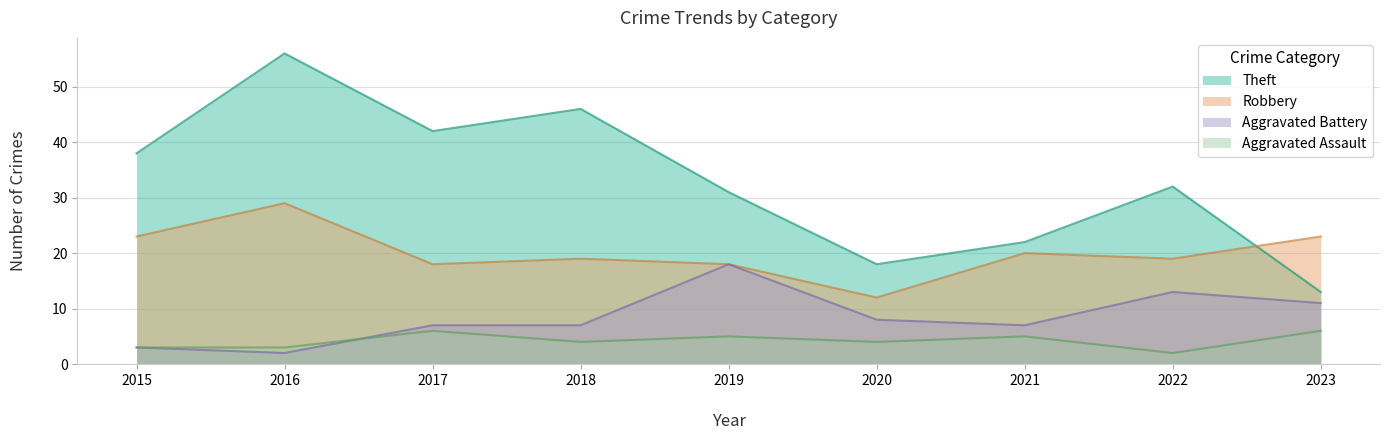

What are all the series names shown in the legend?

Theft, Robbery, Aggravated Battery, Aggravated Assault